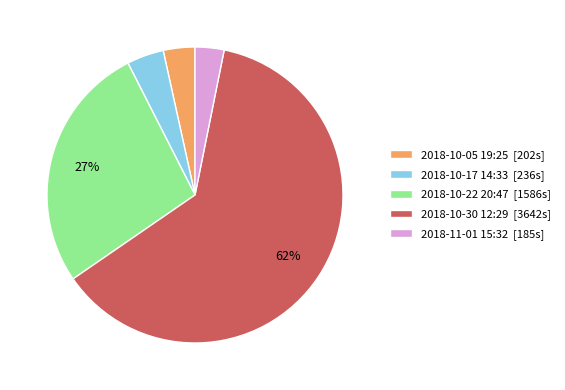

Between 2018-10-17 14:33 [236s] and 2018-10-22 20:47 [1586s], which is larger?

2018-10-22 20:47 [1586s]